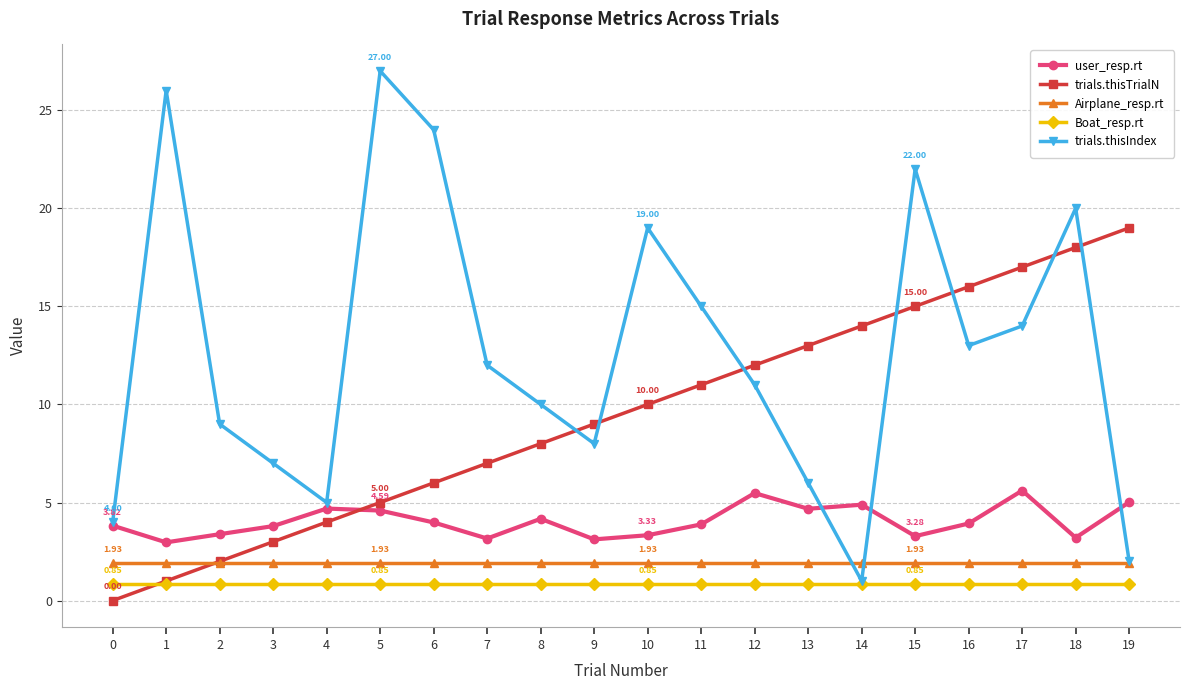

Does the chart display data point markers on the line(s)?

Yes